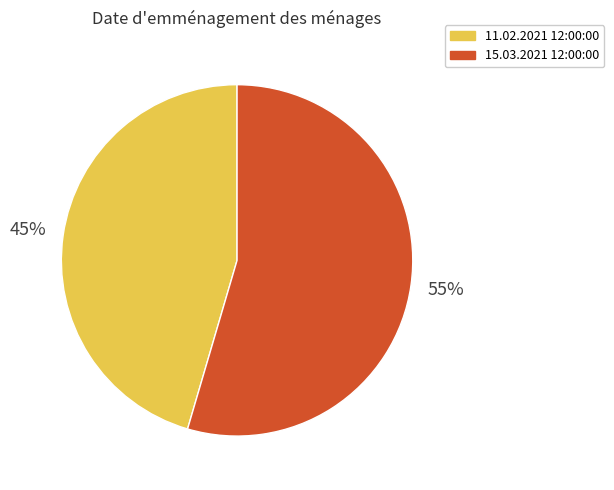

Rank the categories by value from lowest to highest.

11.02.2021 12:00:00, 15.03.2021 12:00:00